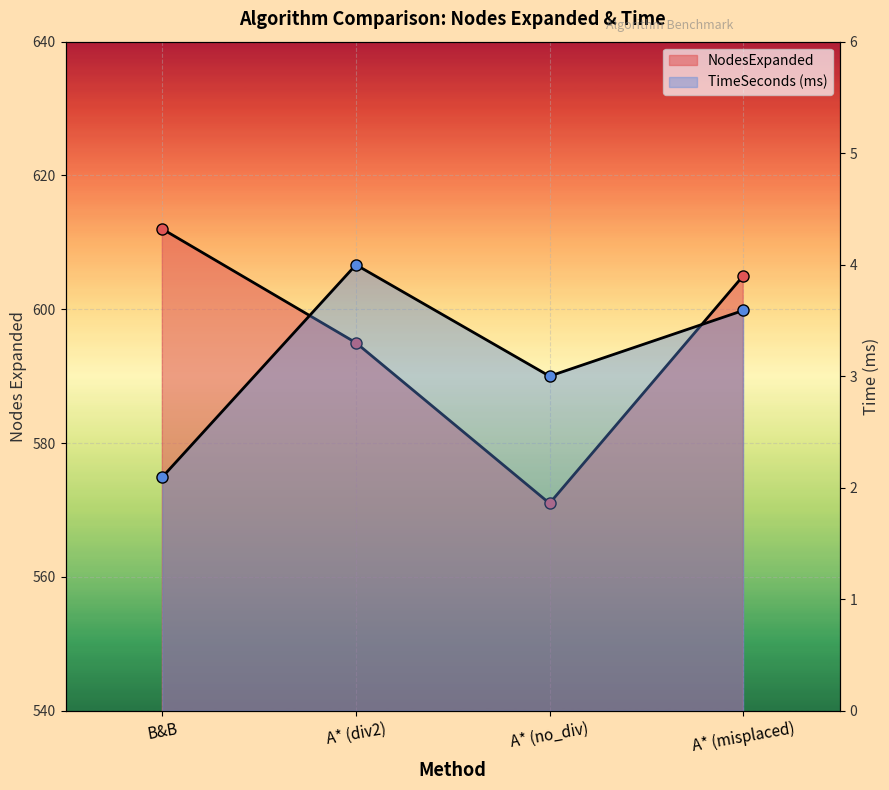

At which category does TimeSeconds (ms) reach its first local peak?

A* (div2)